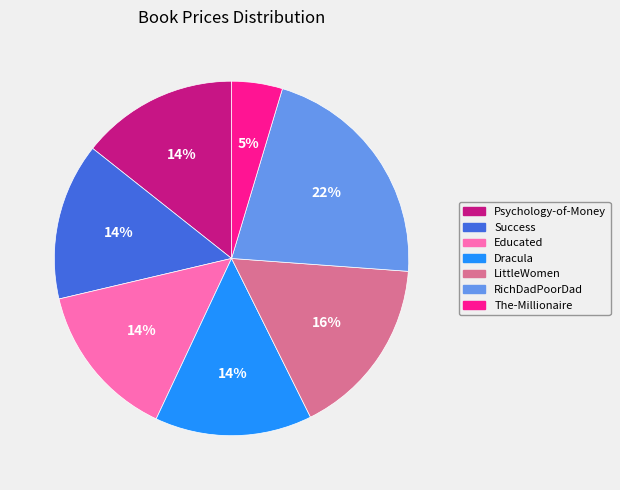

To the nearest percent, what is the average slice percentage?

14%